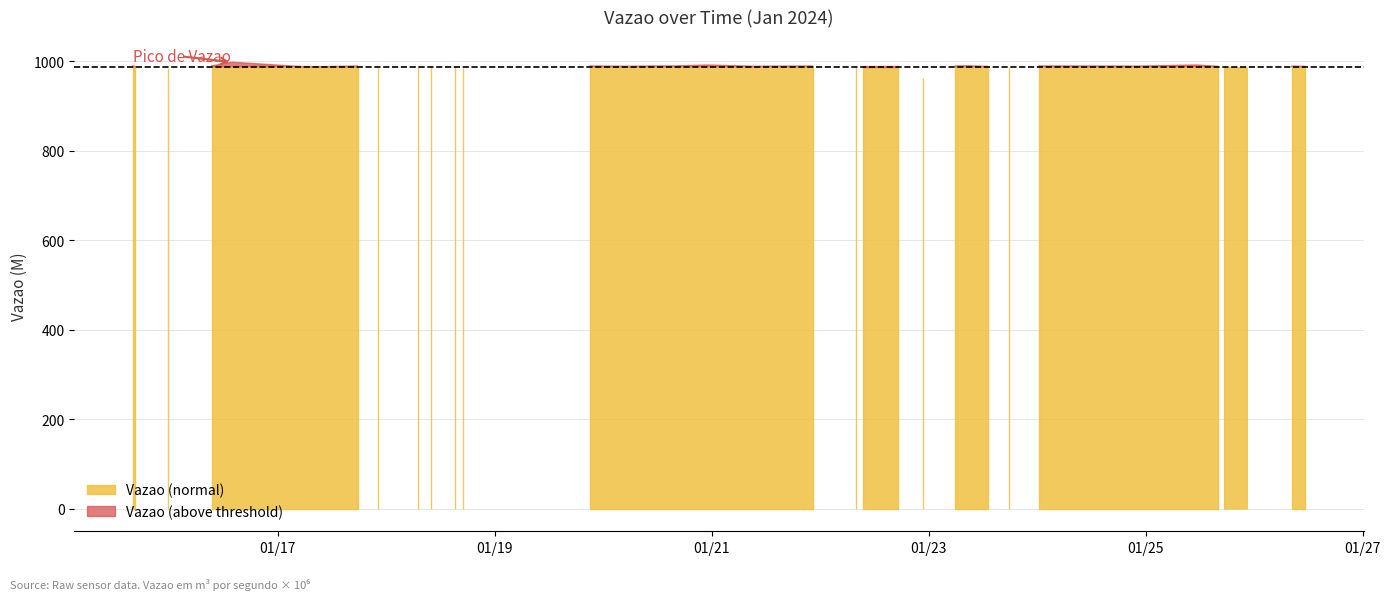

List the labels in order of value, largest first.

2024-01-16 13:56:51, 2024-01-25 11:10:36, 2024-01-20 23:06:35, 2024-01-23 08:55:51, 2024-01-16 09:24:06, 2024-01-15 15:58:42, 2024-01-23 05:50:44, 2024-01-20 10:36:04, 2024-01-24 00:21:26, 2024-01-17 17:40:52, 2024-01-20 15:46:09, 2024-01-19 21:05:26, 2024-01-24 07:58:33, 2024-01-21 22:22:44, 2024-01-24 14:01:18, 2024-01-18 07:04:21, 2024-01-24 22:39:48, 2024-01-22 17:16:43, 2024-01-22 09:25:28, 2024-01-26 08:17:51, 2024-01-21 12:42:07, 2024-01-18 15:19:02, 2024-01-17 15:44:13, 2024-01-20 06:06:10, 2024-01-21 09:41:29, 2024-01-25 16:02:35, 2024-01-23 13:02:36, 2024-01-26 11:16:42, 2024-01-17 05:00:27, 2024-01-15 16:30:52, 2024-01-17 10:00:14, 2024-01-18 09:49:18, 2024-01-17 22:17:47, 2024-01-23 17:40:26, 2024-01-22 08:00:33, 2024-01-25 17:27:27, 2024-01-15 23:38:28, 2024-01-25 22:28:41, 2024-01-18 16:56:27, 2024-01-22 22:43:42